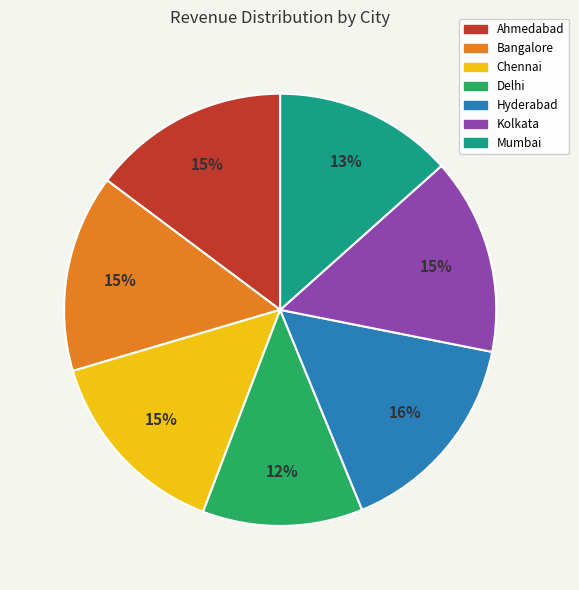

To the nearest percent, what portion does Mumbai represent?

13%